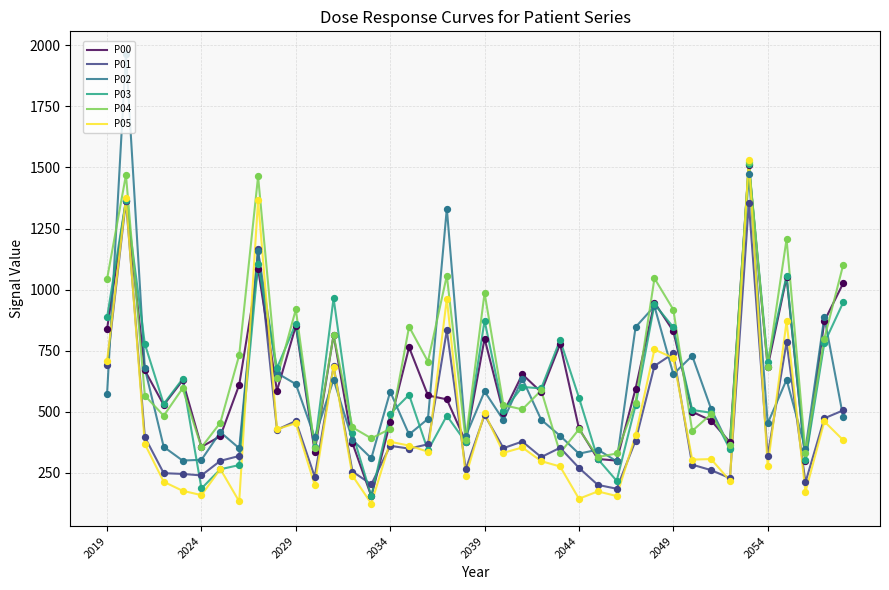

Which series has the largest total across all categories?

P04